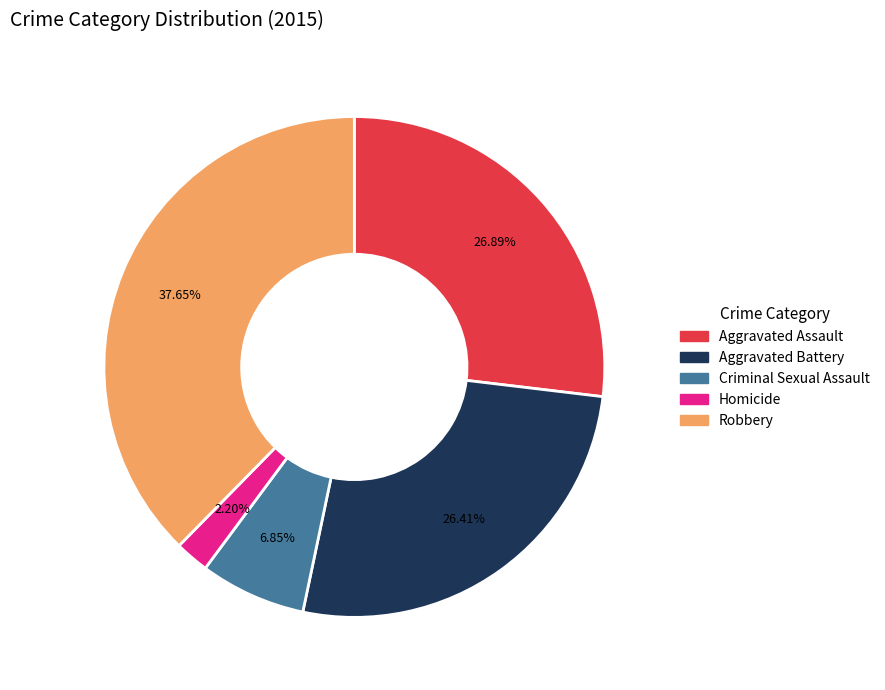

To the nearest percent, what is the difference between the Criminal Sexual Assault and Aggravated Assault slice percentages?

20%